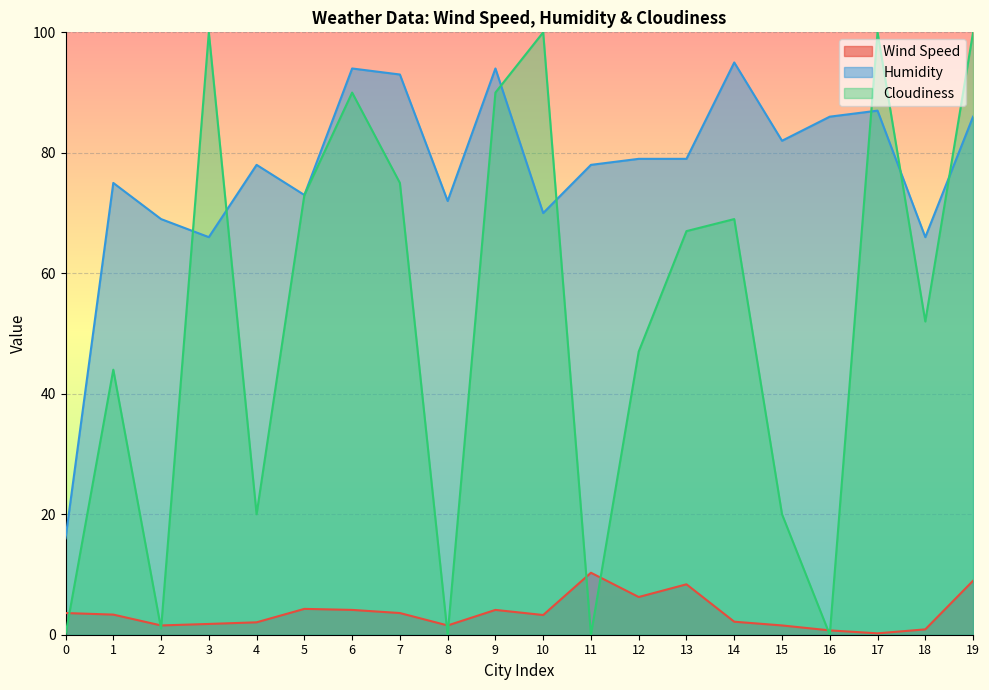

The Cloudiness series shows 33.4 at 16. True or false?

False